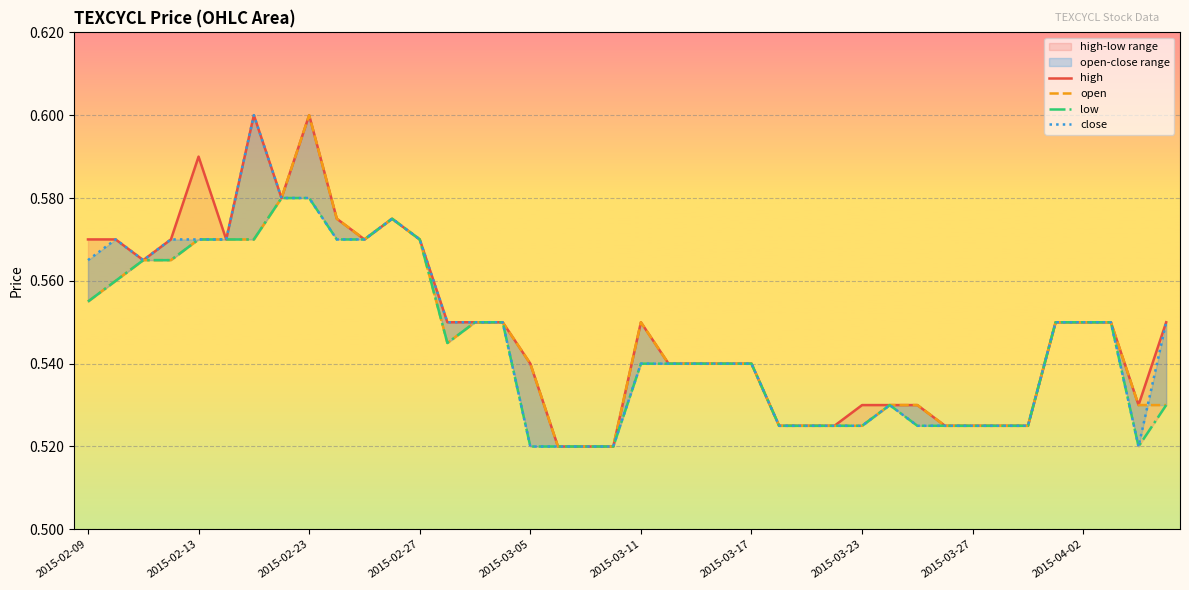

Which series has the largest range (max minus min)?

high